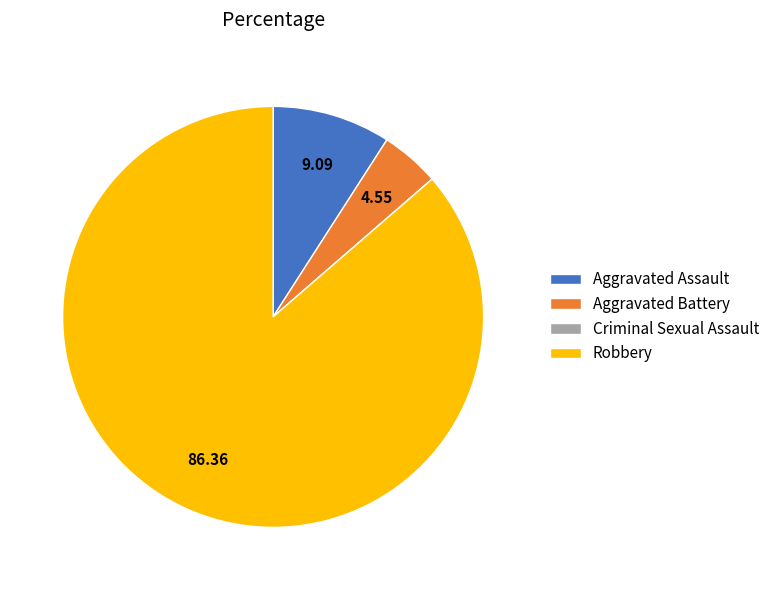

What is the largest slice in the pie chart?

Robbery